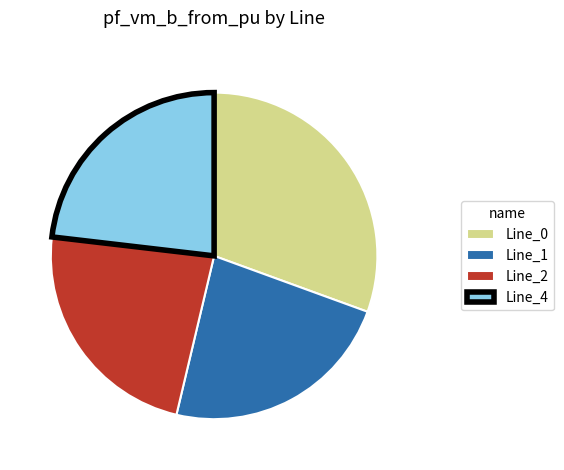

What is the ratio of the value at Line_2 to the value at Line_4?

1.0